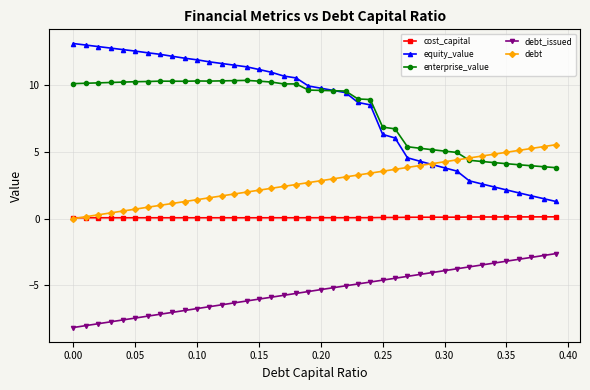

What are all the series names shown in the legend?

cost_capital, equity_value, enterprise_value, debt_issued, debt